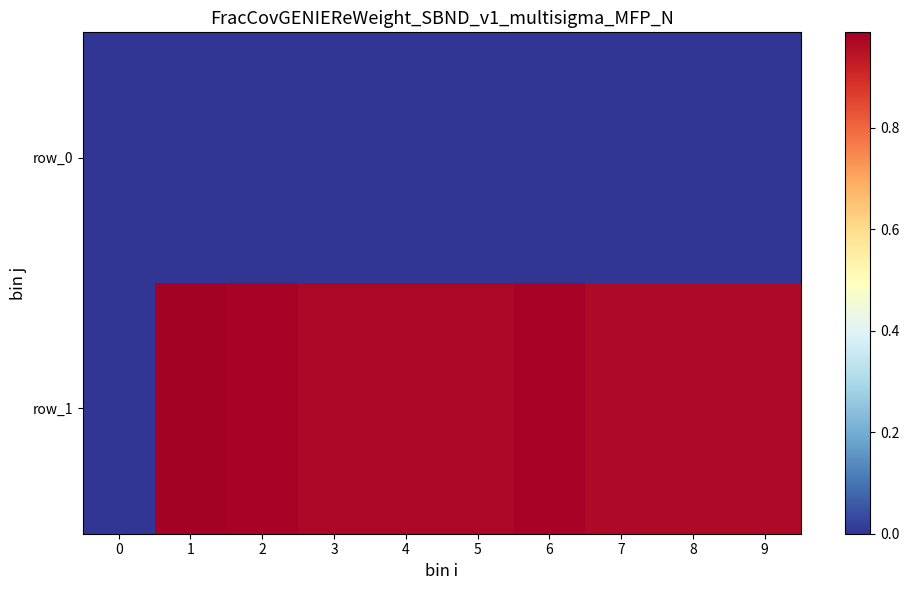

At which category is the sum across all series the highest?

1